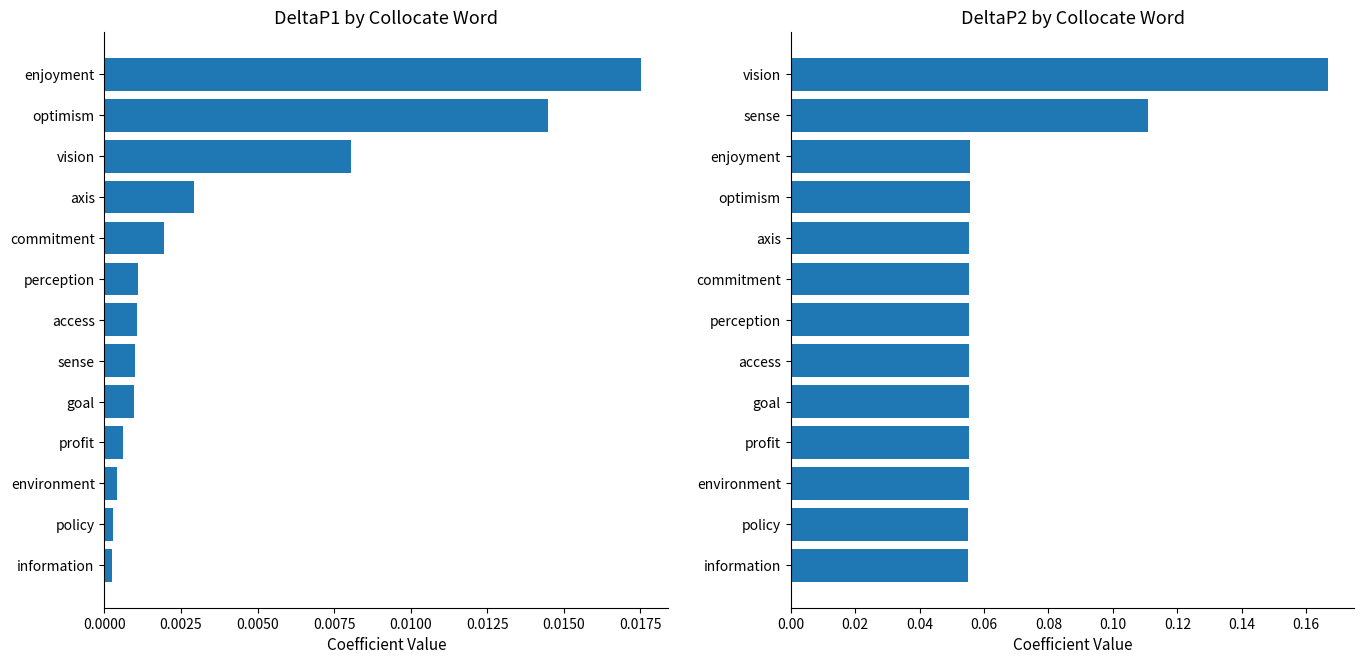

Which has a higher value, access or profit?

access